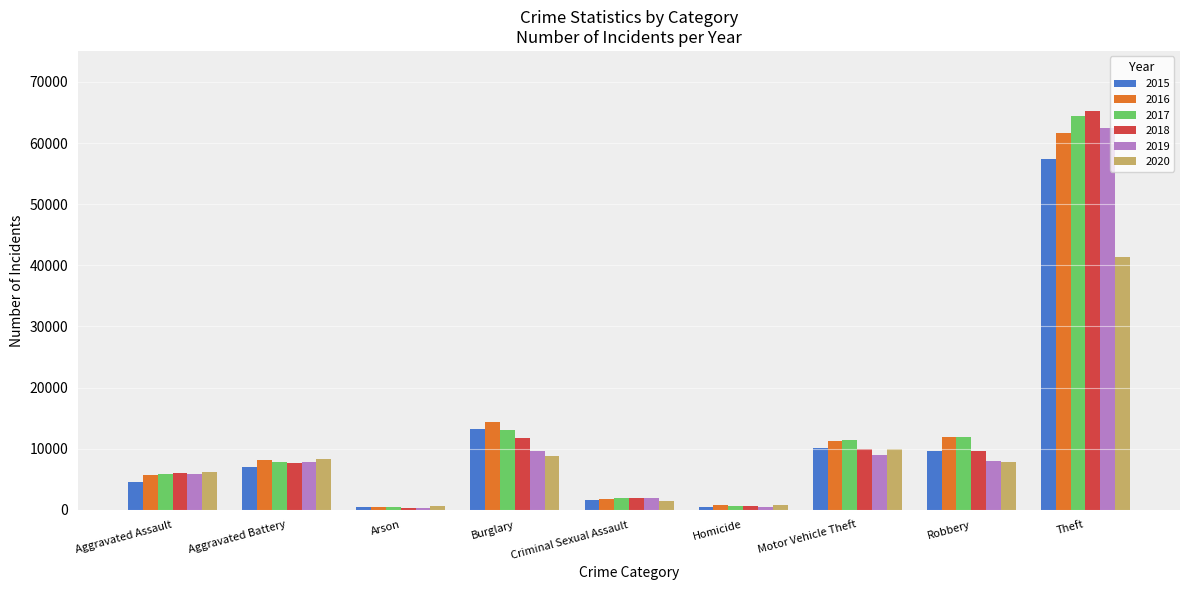

The 2019 series shows 62492 at Theft. True or false?

True